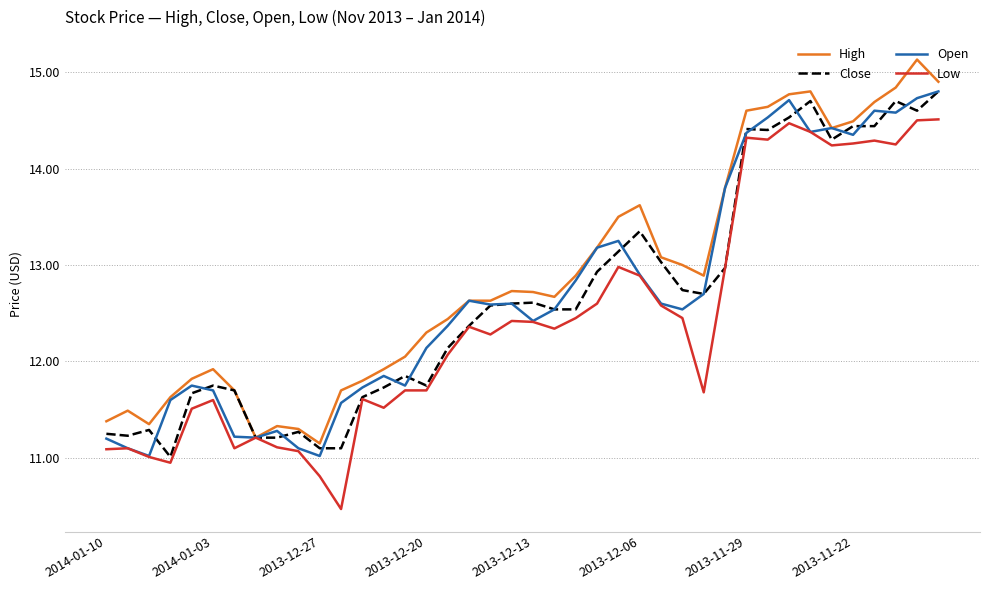

What is the minimum value for High?

11.2